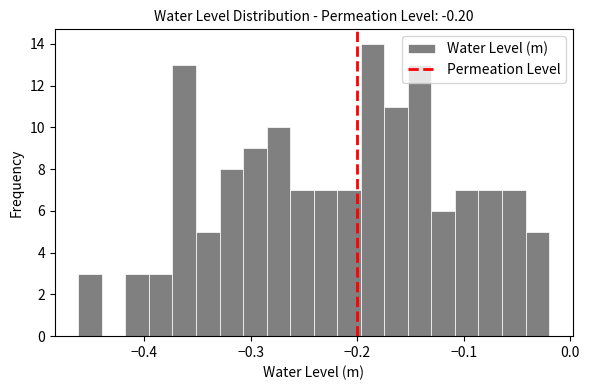

Read against the x-axis, roughly where is the centre of the tallest bar?

-0.19